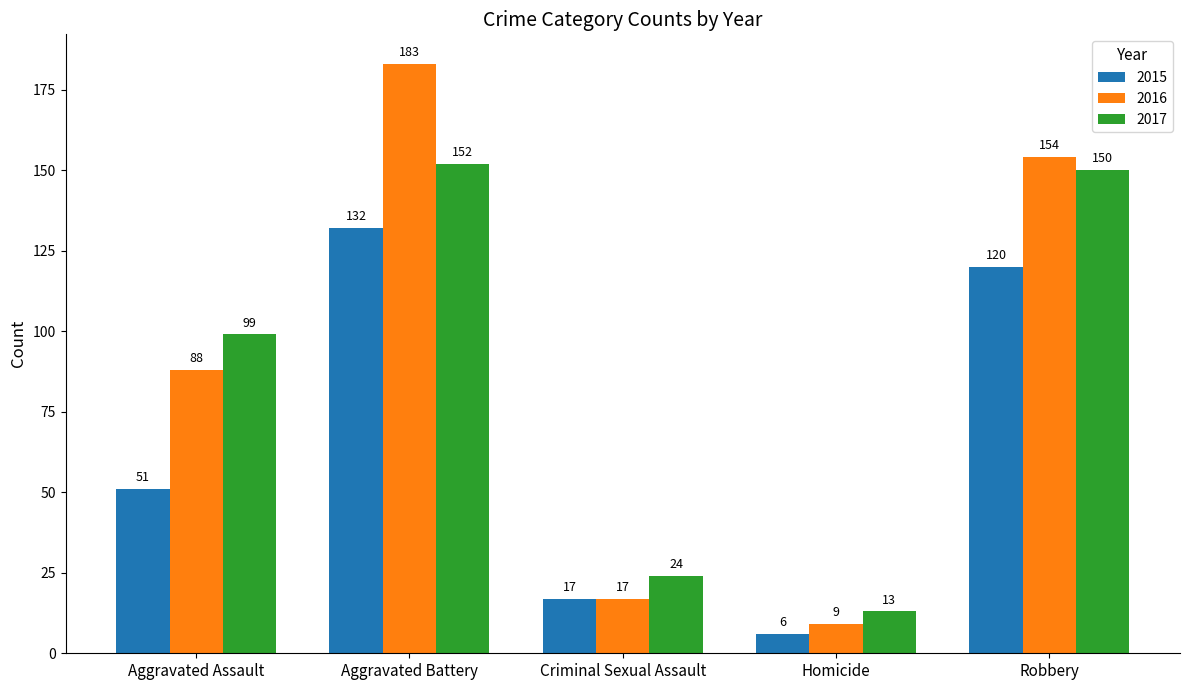

Where is 2015 nearest to the value 69?

Aggravated Assault